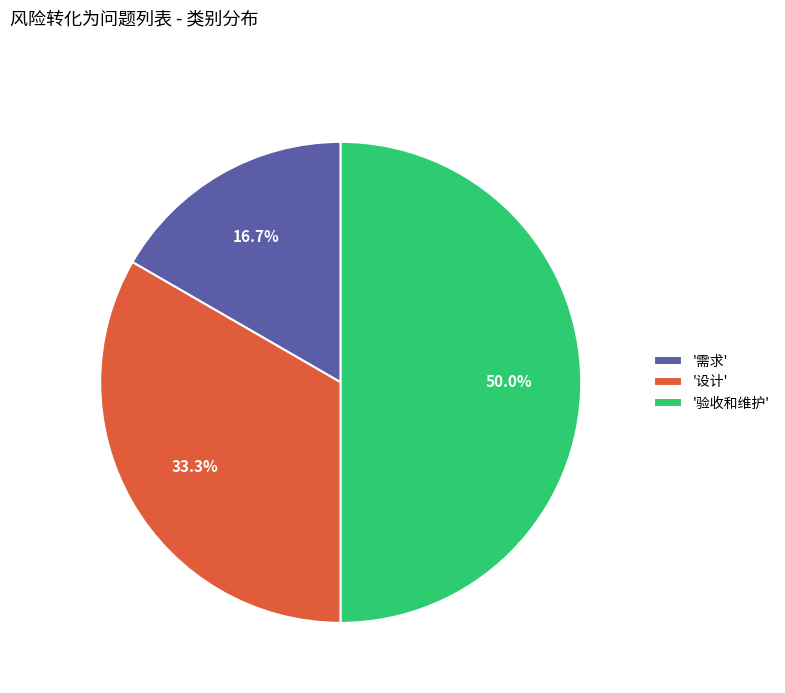

What is the largest slice in the pie chart?

'验收和维护'